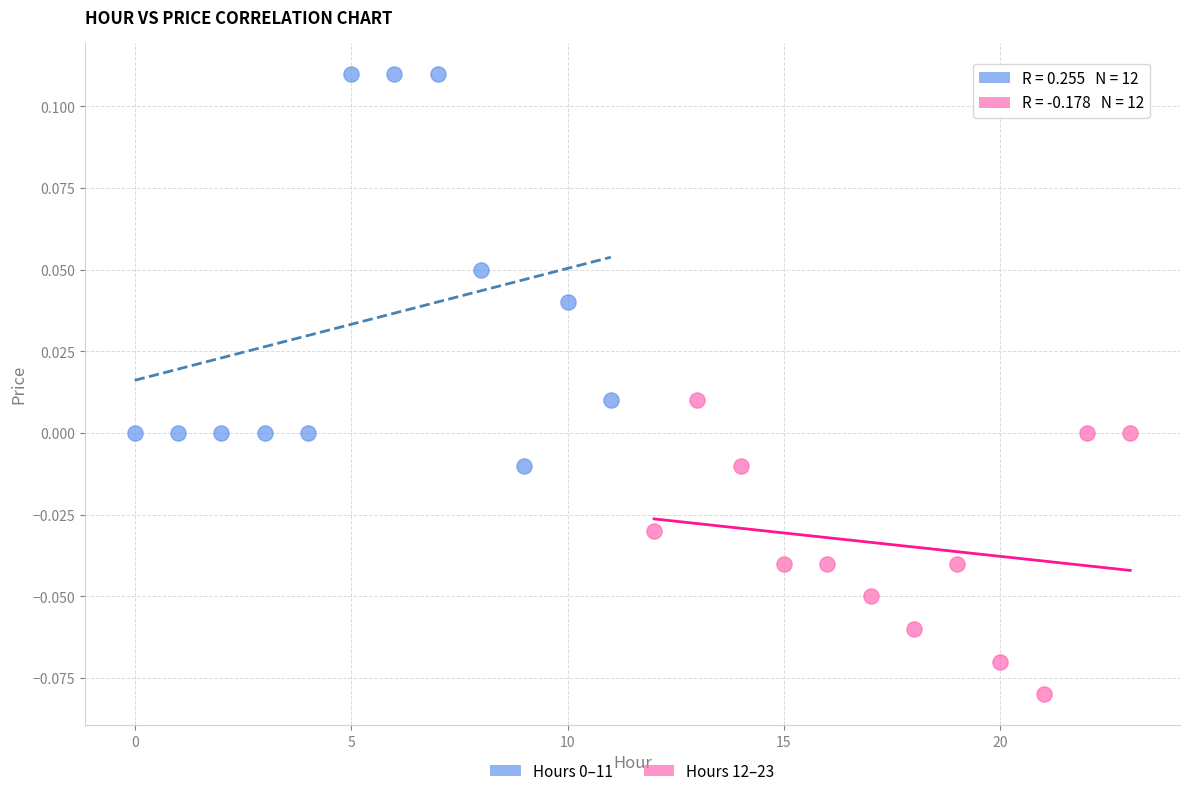

Which series reaches the minimum Y coordinate?

Hours 12–23